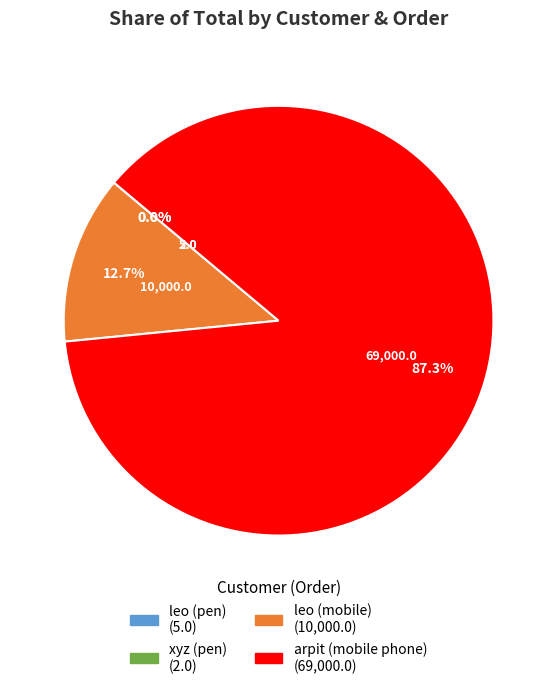

To the nearest percent, what is the average slice percentage?

25%